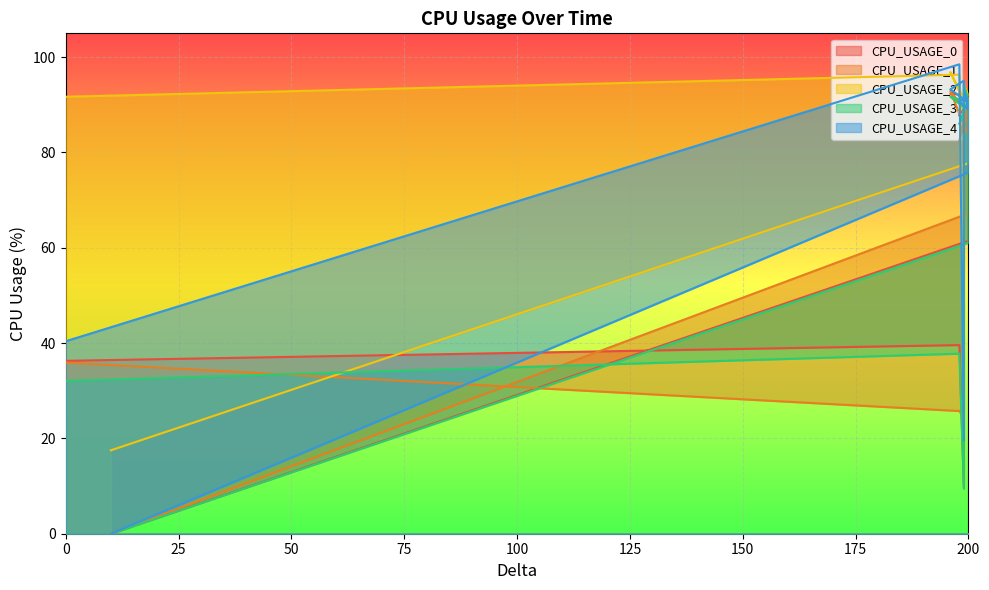

What is the greatest value displayed?

98.5